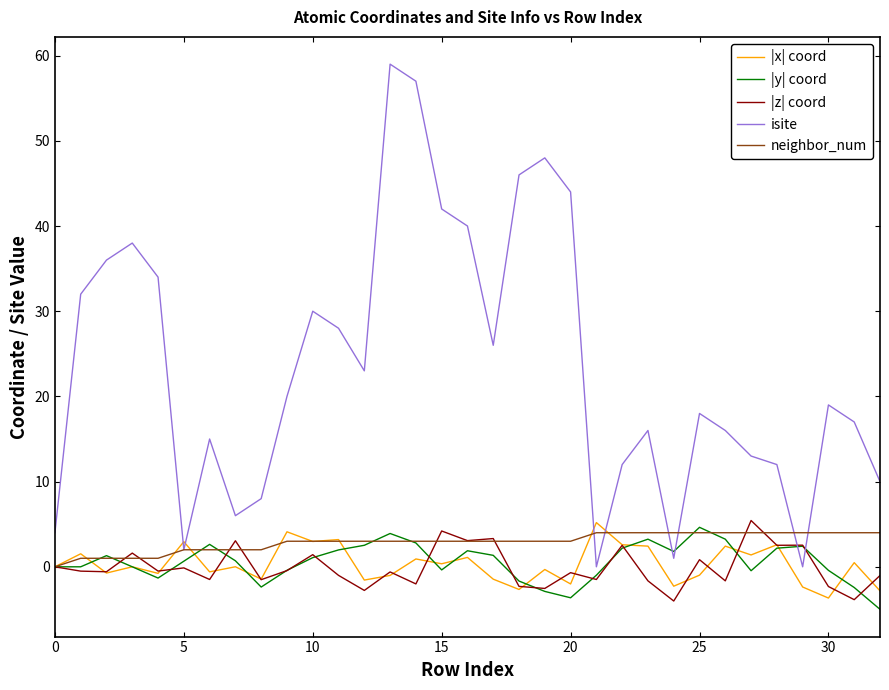

Which series has the largest total across all categories?

isite